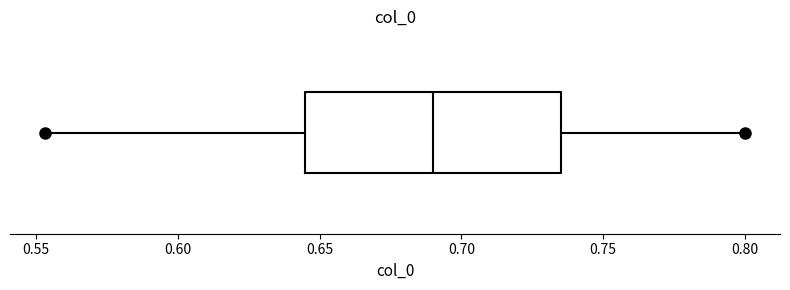

Where does the right whisker of the box end on the x-axis? The values are not printed on the chart, so give them approximately, as read against the axis.

0.800